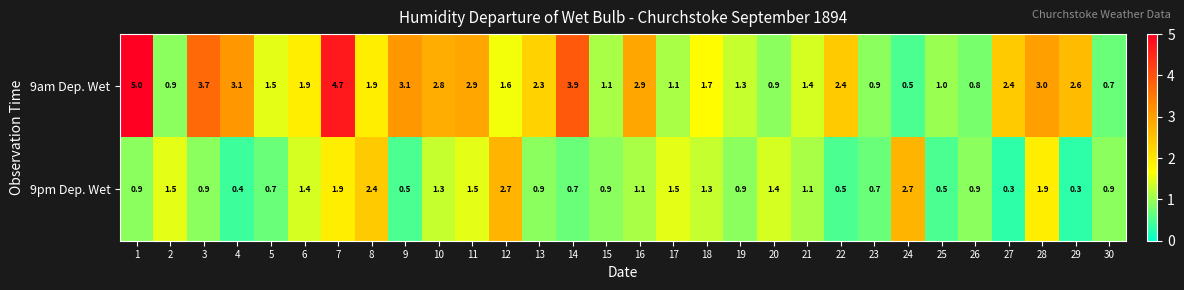

The 9am Dep. Wet series shows 3.9 at 14. True or false?

True